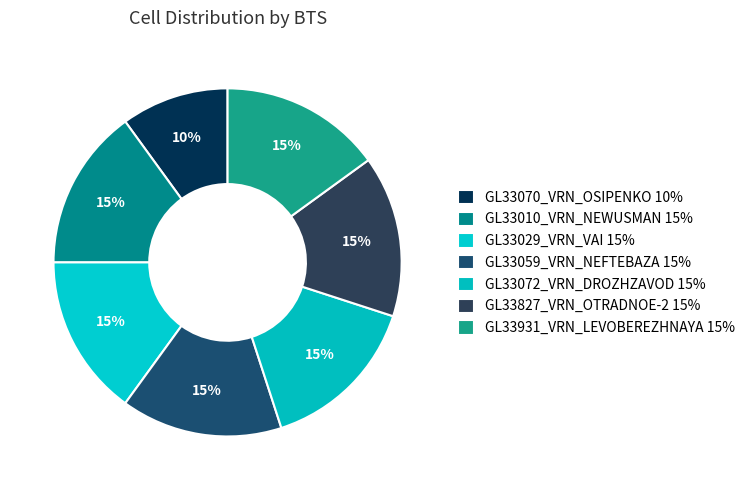

Which category has the biggest portion of the pie?

GL33010_VRN_NEWUSMAN